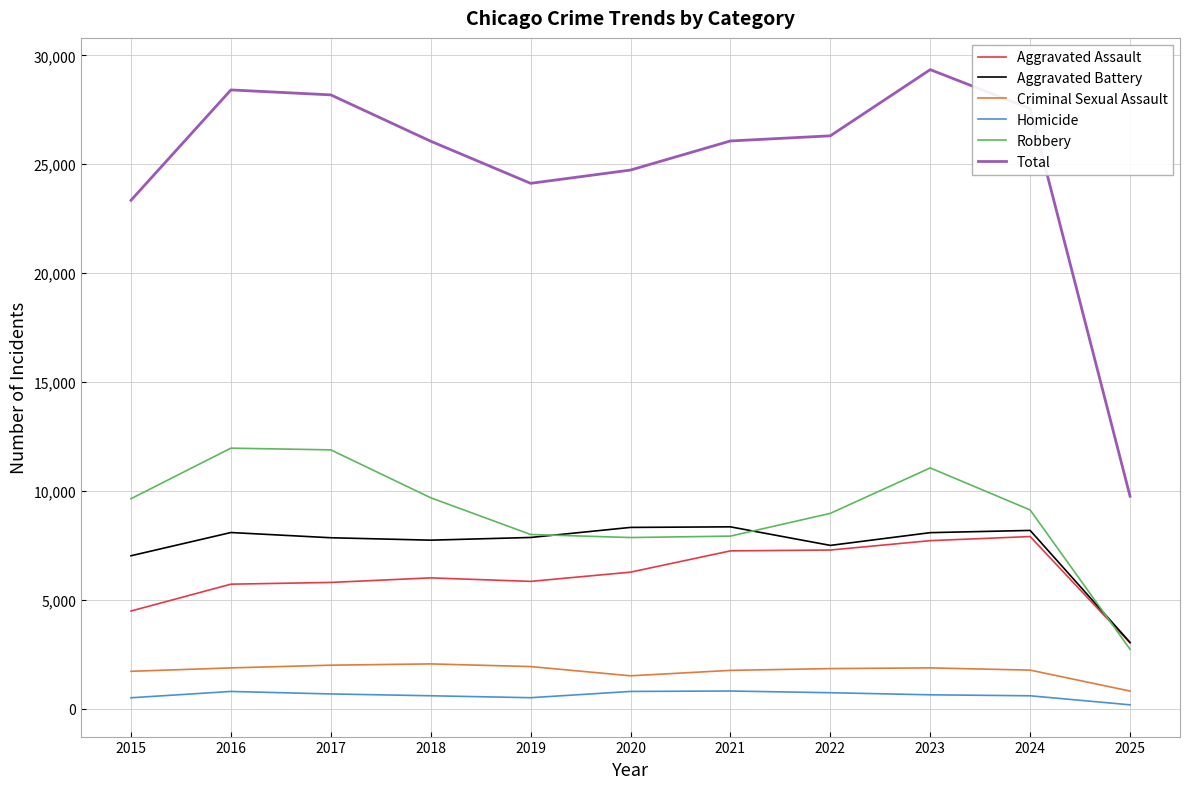

True or false: Total and Aggravated Assault cross at least once.

False